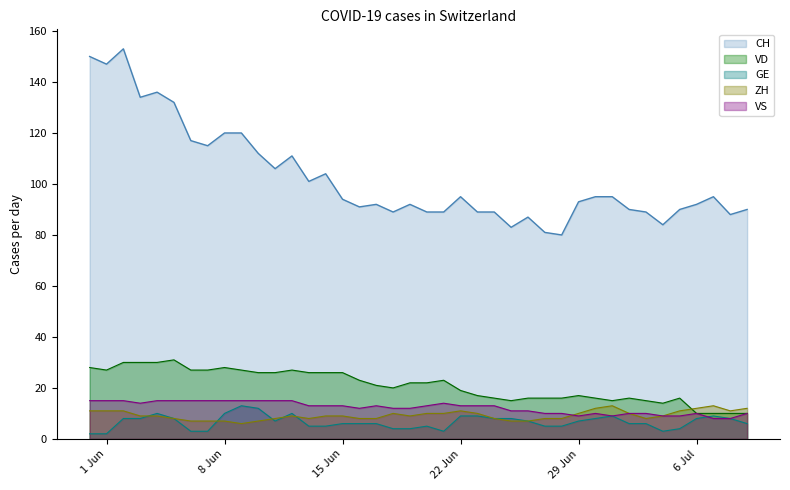

The VD series shows 19 at 8 Jun. True or false?

False